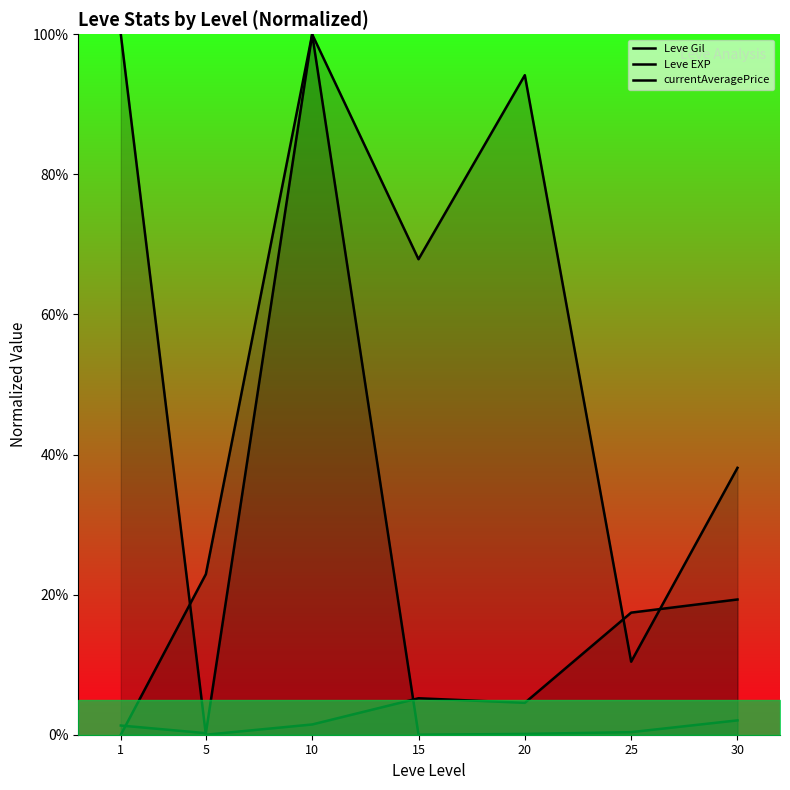

Is the value of Leve EXP at 5 greater than the value of Leve Gil at 10?

No